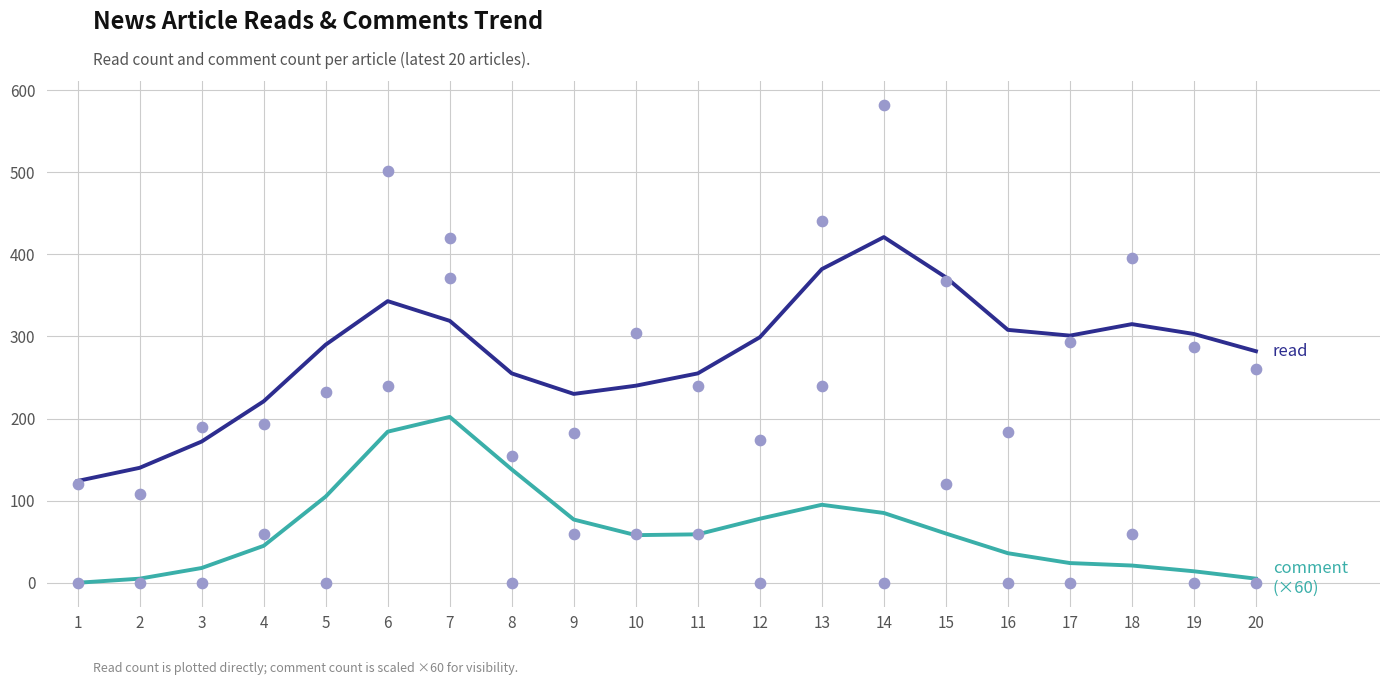

What are all the series names shown in the legend?

read, comment